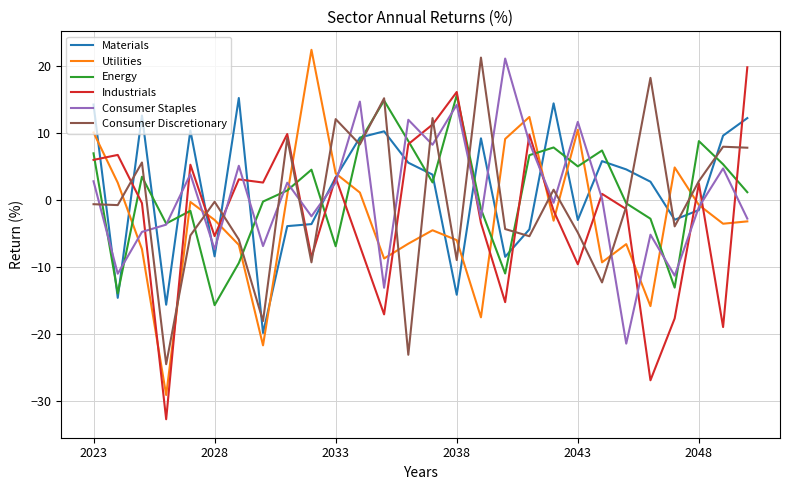

True or false: Consumer Discretionary and Materials intersect in this chart.

True